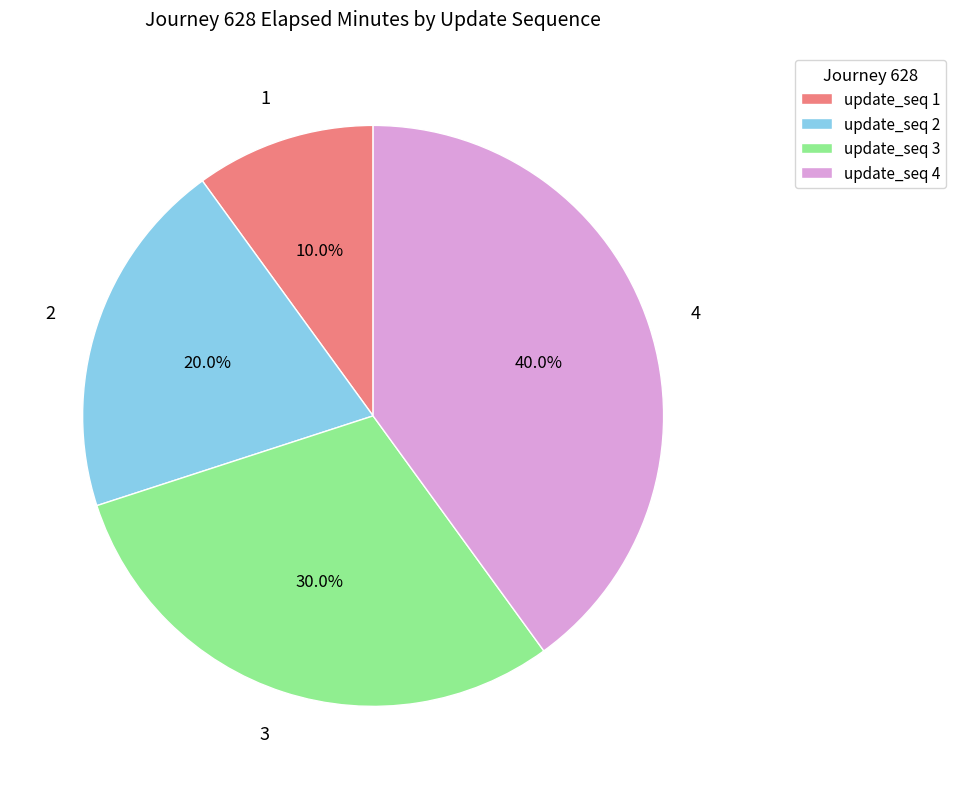

Is there any slice that represents more than half of the pie?

No